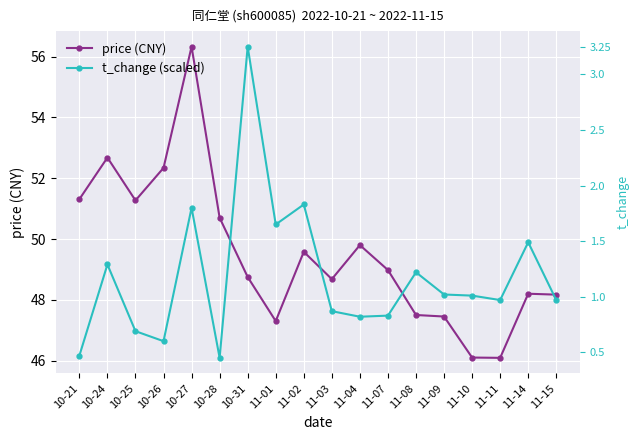

What is the approximate value of t_change (scaled) at 10-24?

49.2